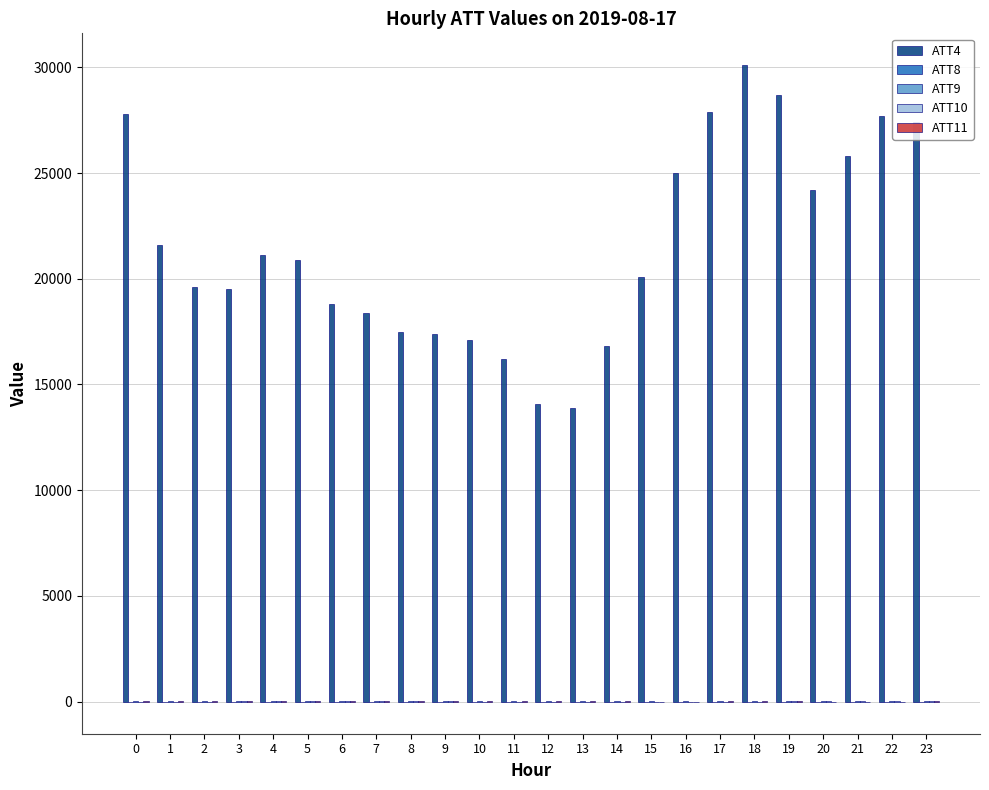

What is the maximum value shown in the chart?

30100.0